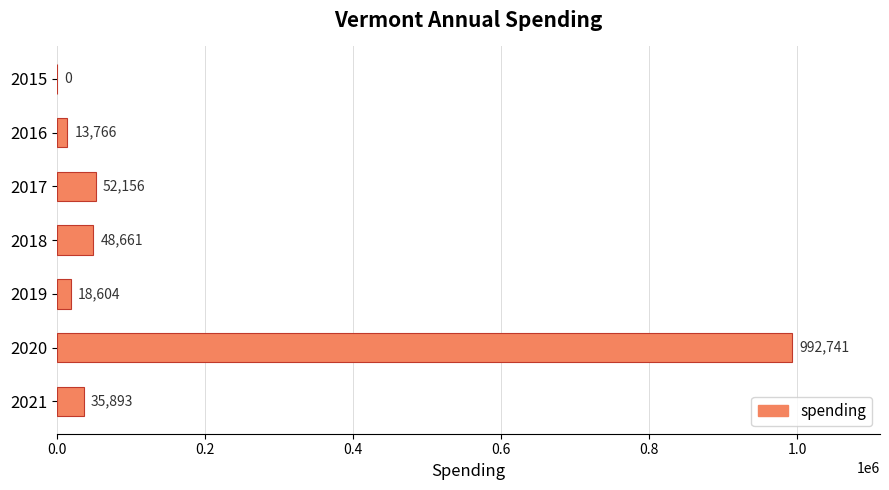

How many distinct data groups are displayed?

1